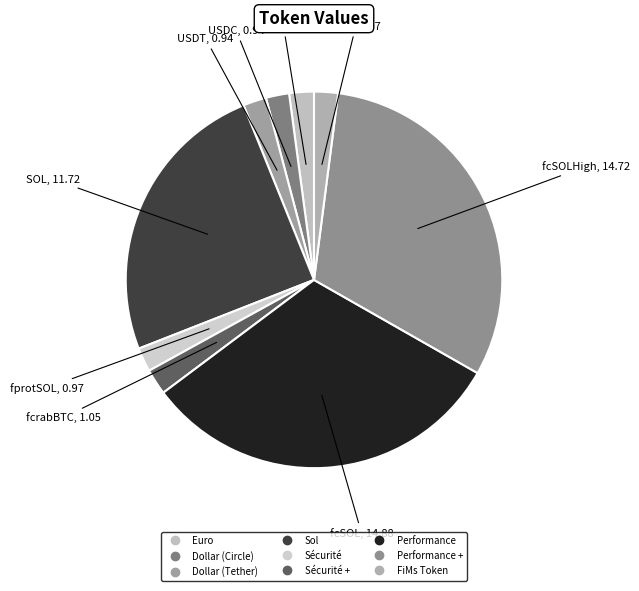

Which category has the smallest portion of the pie?

Dollar (Circle)